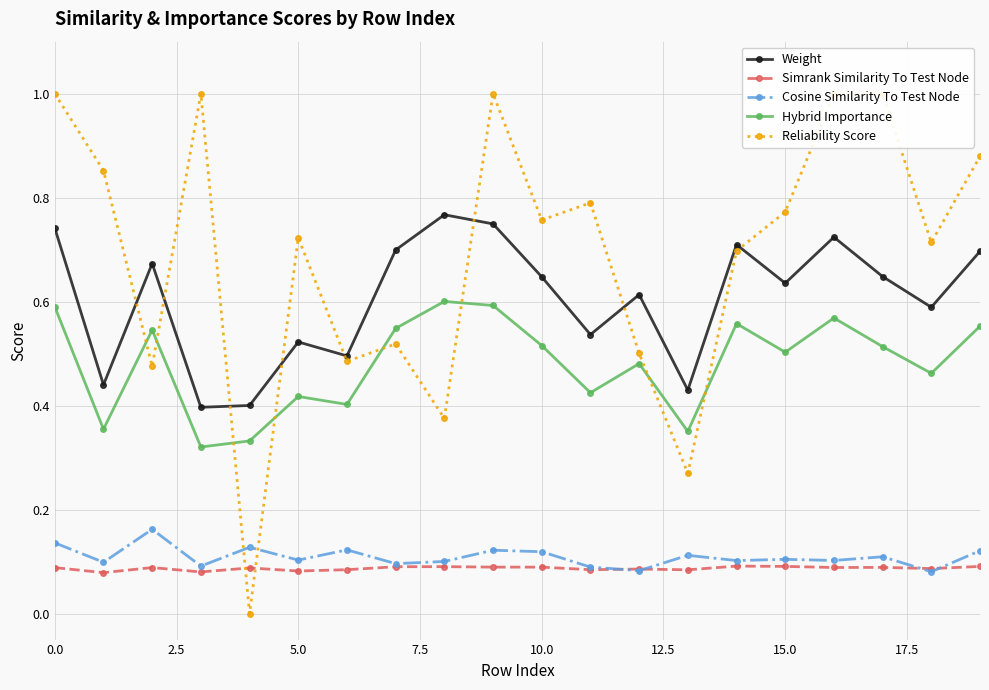

Reading left to right, extract all data points from this chart.

Weight: 0.7	0.4	0.7	0.4	0.4	0.5	0.5	0.7	0.8	0.7	0.6	0.5	0.6	0.4	0.7	0.6	0.7	0.6	0.6	0.7
Simrank Similarity To Test Node: 0.1	0.1	0.1	0.1	0.1	0.1	0.1	0.1	0.1	0.1	0.1	0.1	0.1	0.1	0.1	0.1	0.1	0.1	0.1	0.1
Cosine Similarity To Test Node: 0.1	0.1	0.2	0.1	0.1	0.1	0.1	0.1	0.1	0.1	0.1	0.1	0.1	0.1	0.1	0.1	0.1	0.1	0.1	0.1
Hybrid Importance: 0.6	0.4	0.5	0.3	0.3	0.4	0.4	0.5	0.6	0.6	0.5	0.4	0.5	0.4	0.6	0.5	0.6	0.5	0.5	0.6
Reliability Score: 1.0	0.9	0.5	1.0	0.0	0.7	0.5	0.5	0.4	1.0	0.8	0.8	0.5	0.3	0.7	0.8	1.0	1.0	0.7	0.9